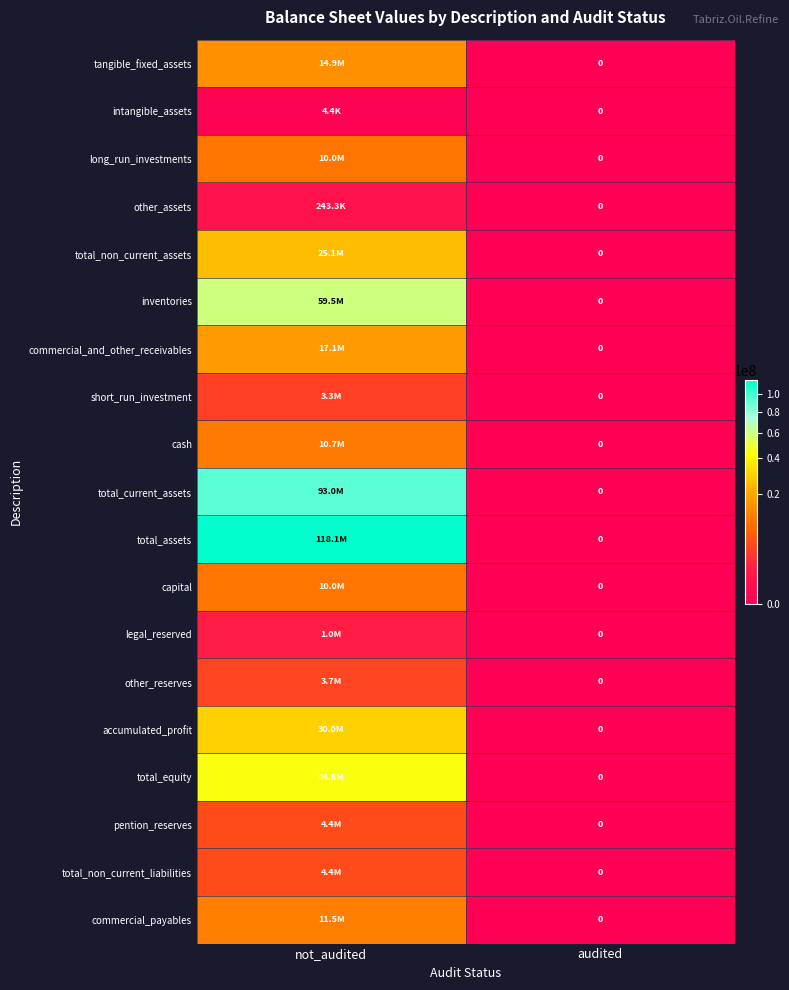

What is the sum of the capital values at audited and not_audited?

10000000